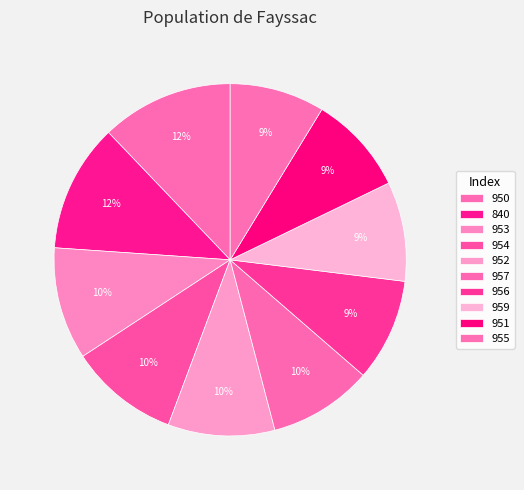

Which slice is the largest?

950